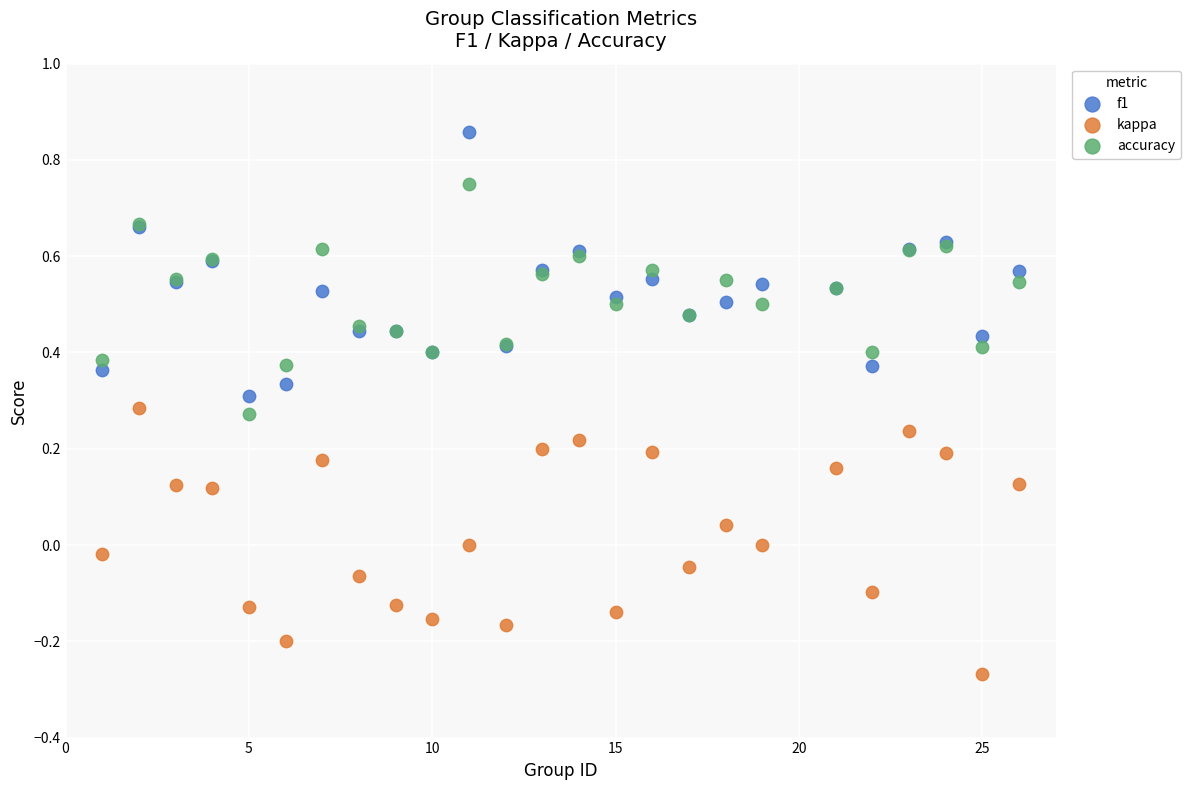

Which series reaches the maximum Y coordinate?

f1